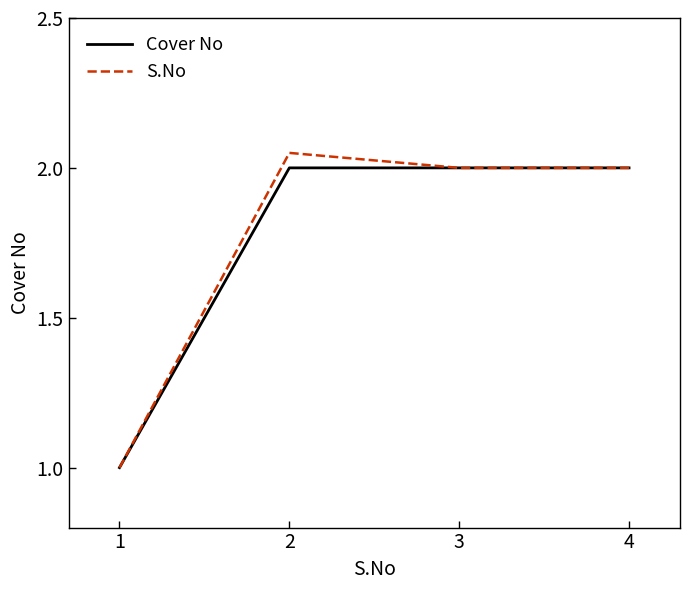

The Cover No series shows 0.7 at 4. True or false?

False